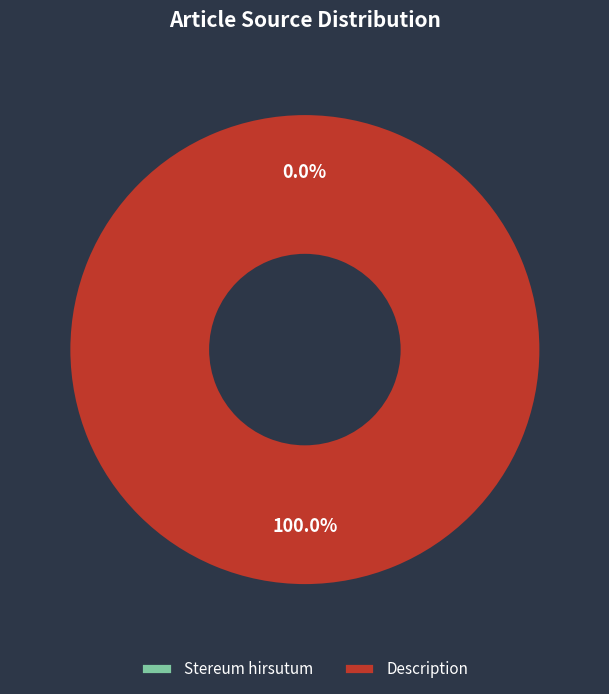

Rank the categories by value from lowest to highest.

Stereum hirsutum, Description